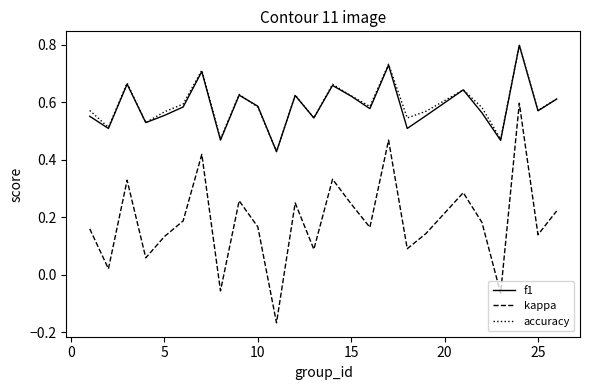

True or false: kappa and f1 intersect in this chart.

False